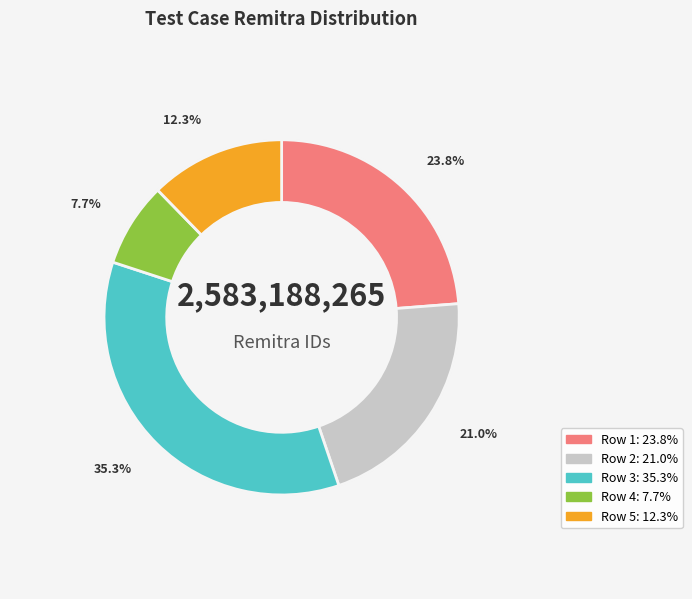

What percentage do Row 3 and Row 5 together represent?

47.5%